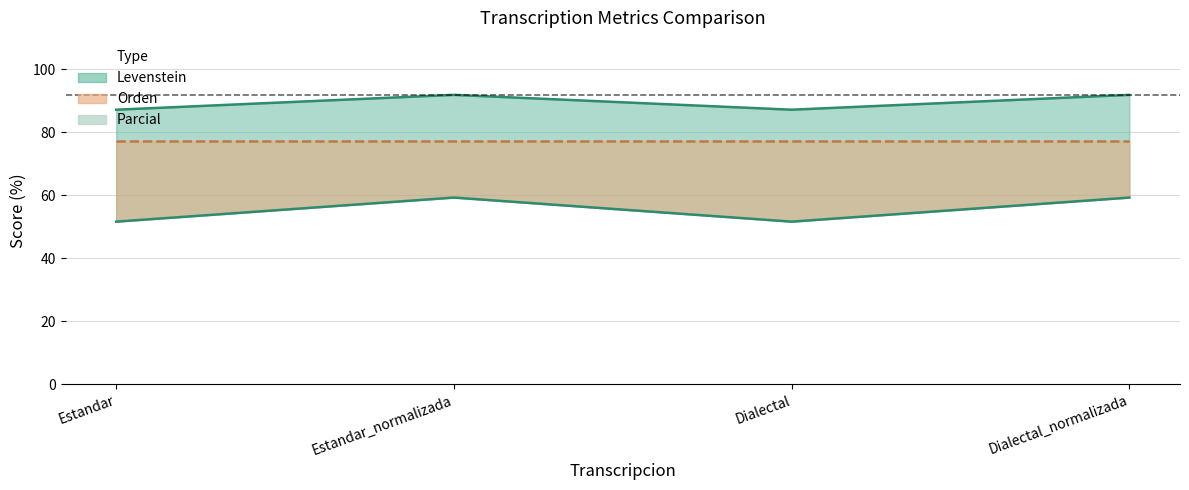

How many interior local valleys does the Parcial series have?

1